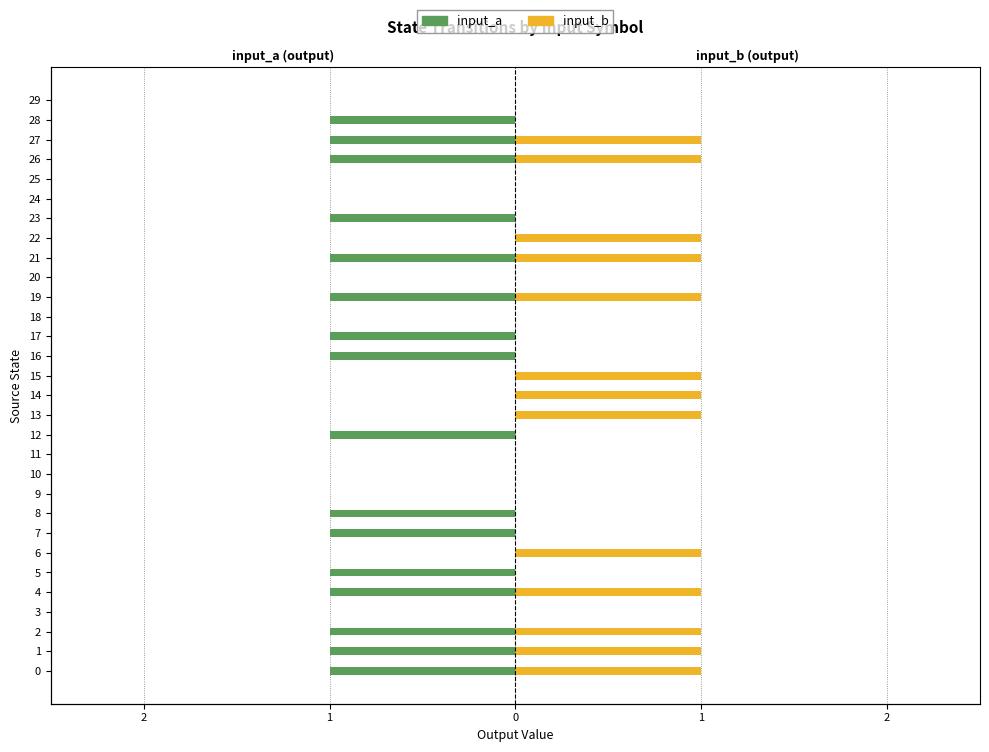

How many data points in input_a are above -1?

14